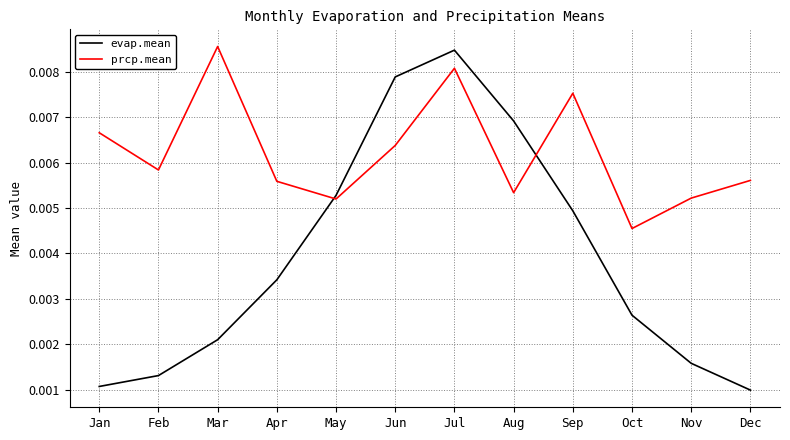

What are all the series names shown in the legend?

evap.mean, prcp.mean